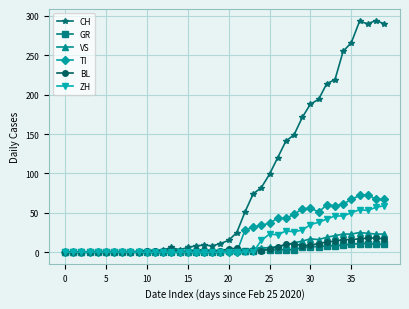

What is the greatest value displayed?

294